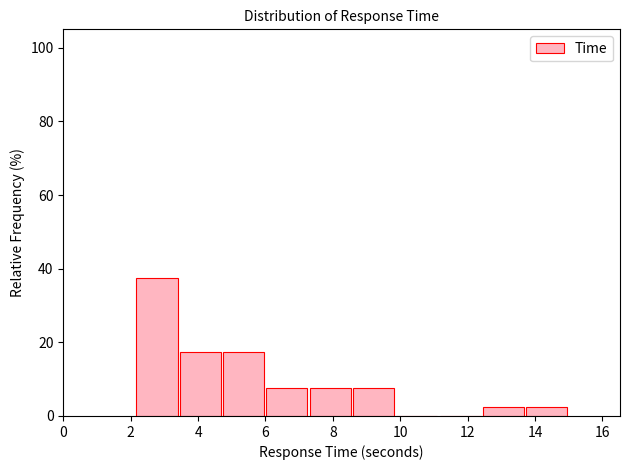

Reading left to right, list every bar in this chart as the range it spans on the x-axis followed by its height. Neither the bar edges nor the heights are printed on the chart, so give them approximately, as read against the axes.

2.2 to 3.4: 38
3.4 to 4.8: 18
4.8 to 6.0: 18
6.0 to 7.4: 8
7.4 to 8.6: 8
8.6 to 9.8: 8
9.8 to 11.2: 0
11.2 to 12.4: 0
12.4 to 13.8: 2
13.8 to 15.0: 2